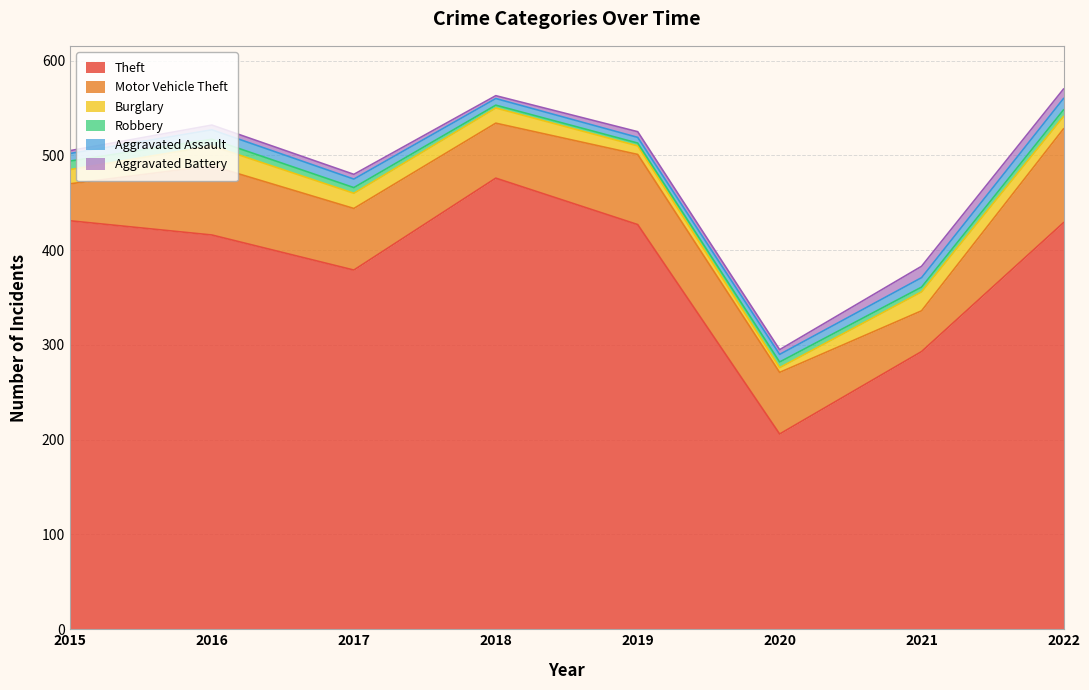

How many data points does each series have?

8